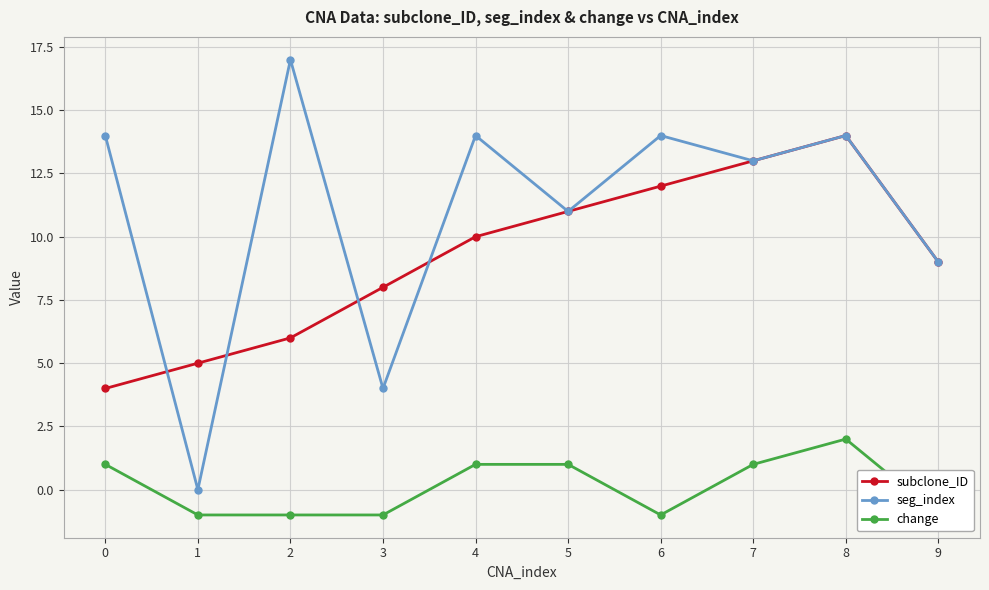

Which series has the largest total across all categories?

seg_index